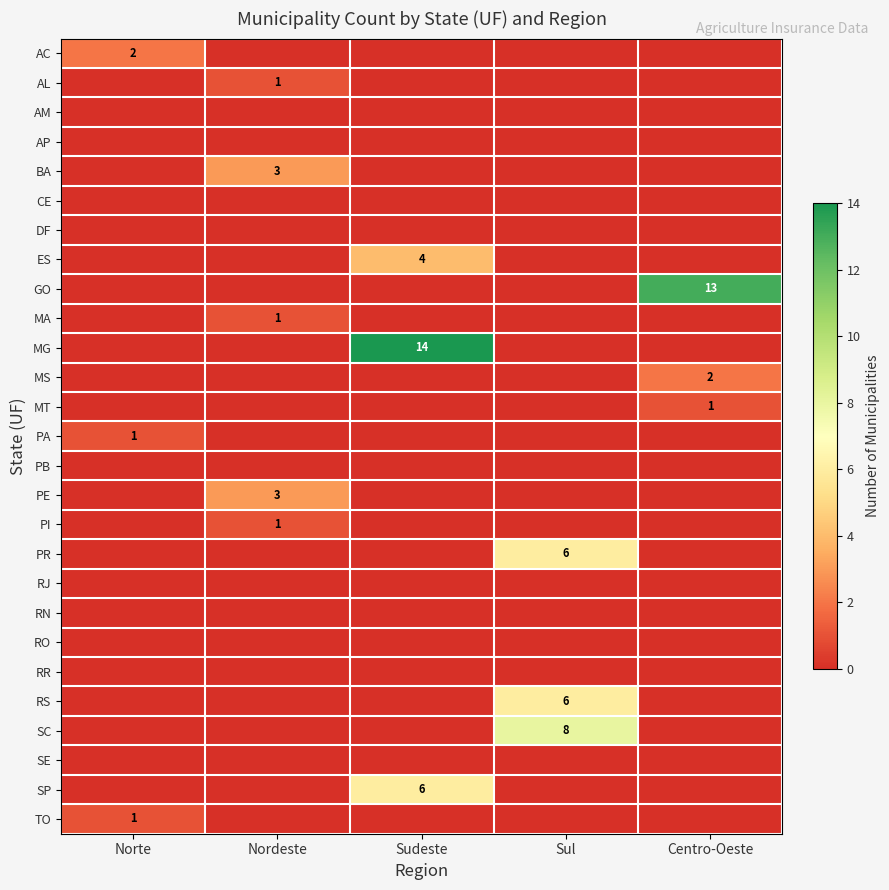

At how many categories does at least one series exceed 3?

3